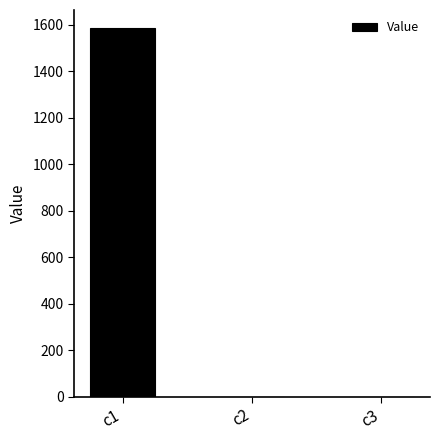

What is the greatest value displayed?

1583.3